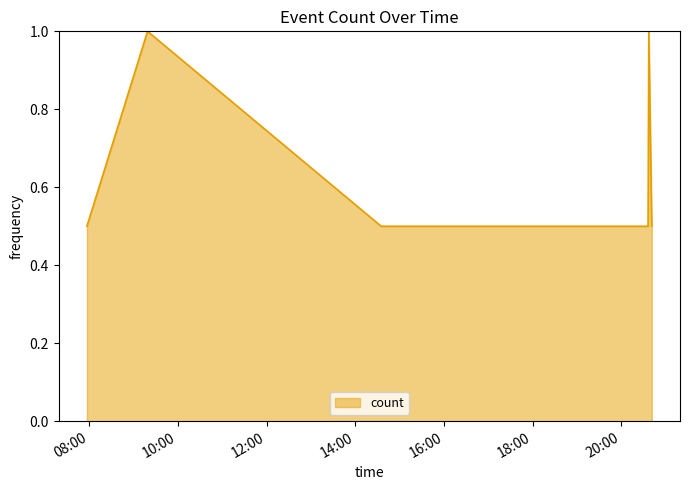

What is the greatest value displayed?

1.0